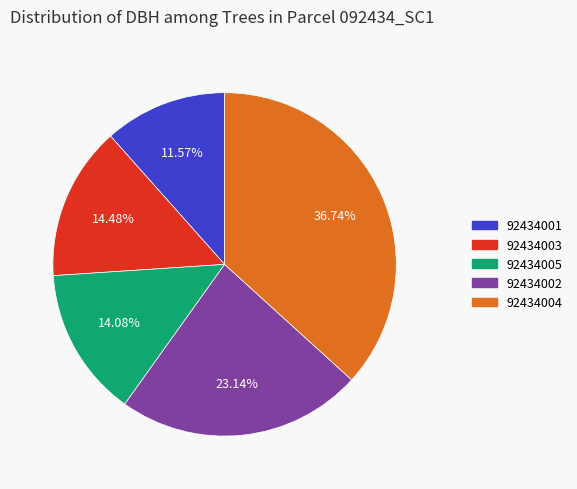

What percentage do 92434001 and 92434005 together represent?

25.6%